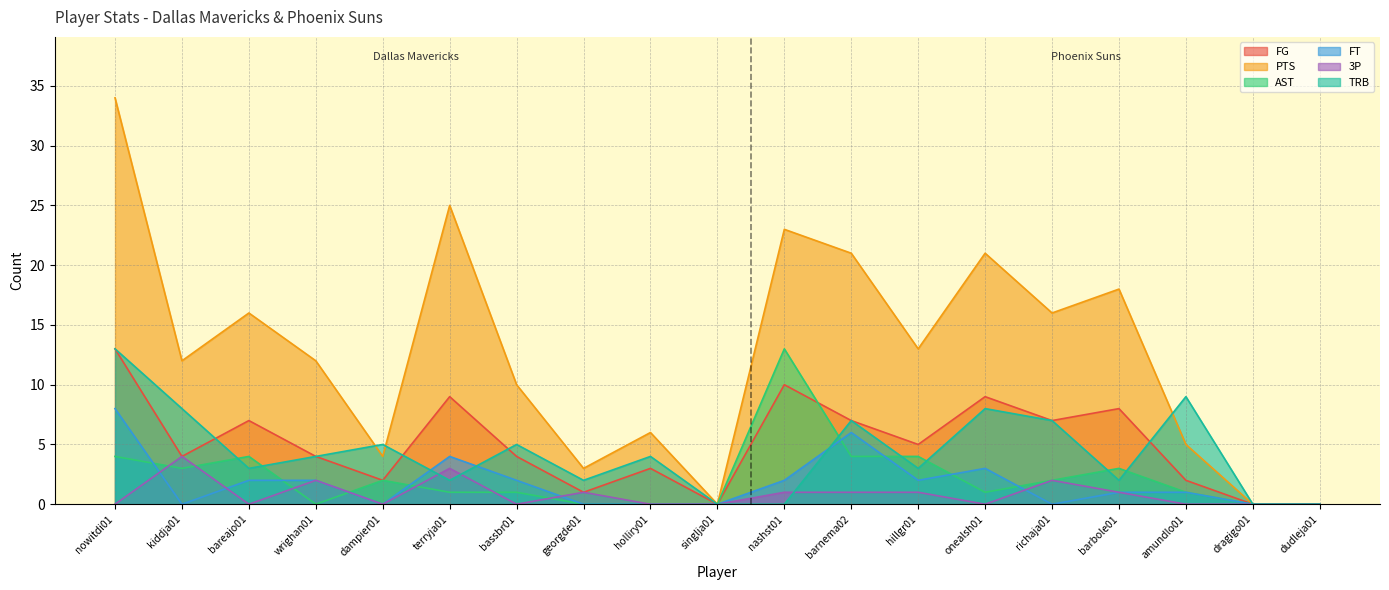

How many FT values are between 0 and 2?

15